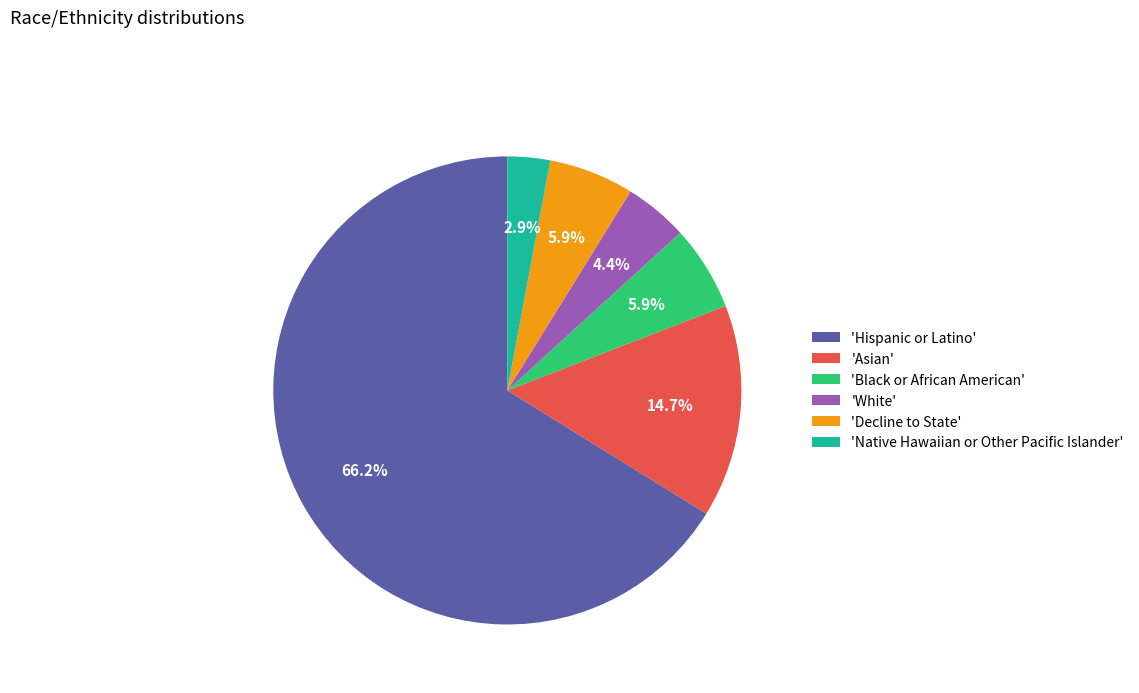

Which has a higher value, 'Asian' or 'White'?

'Asian'